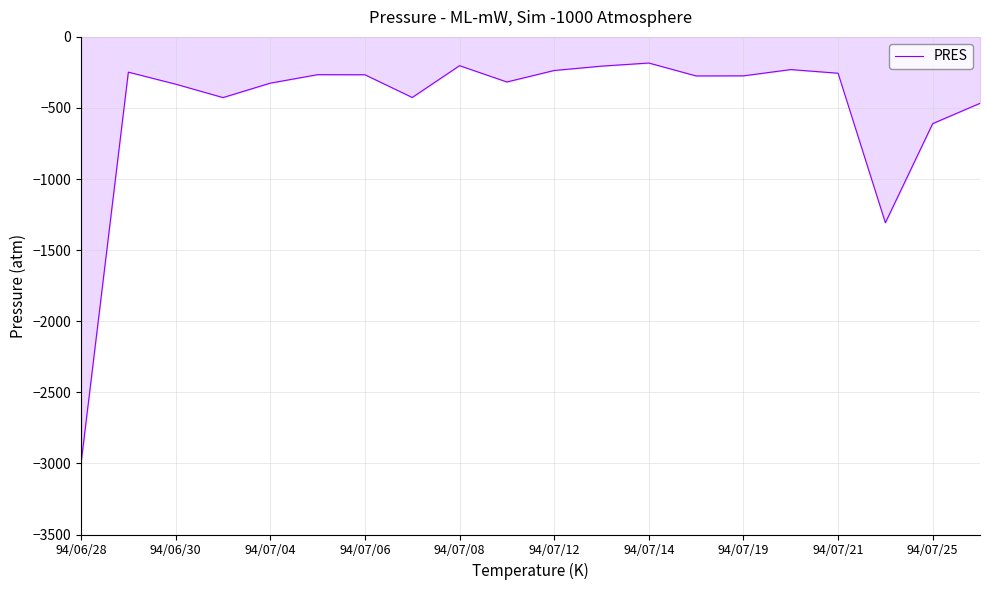

What is the maximum value shown in the chart?

-183.8